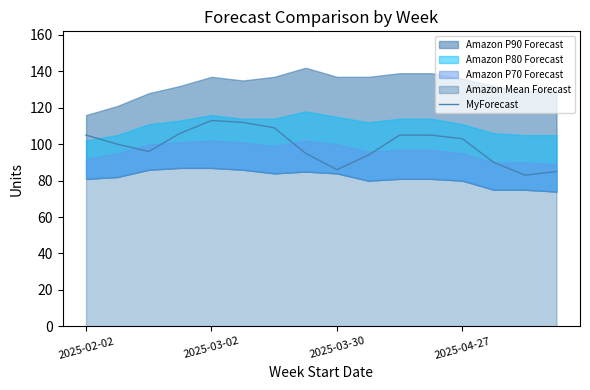

What is the highest value of the MyForecast series?

113